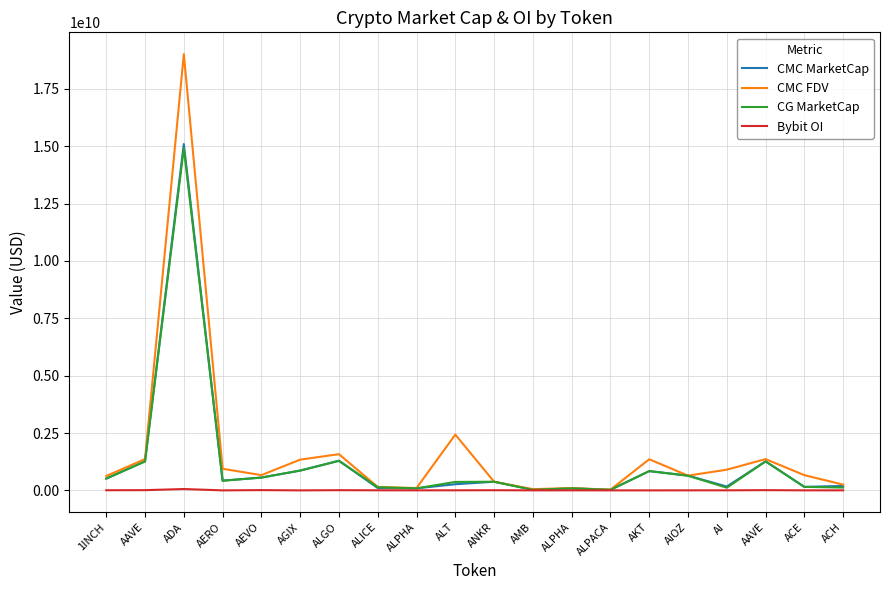

What is the difference between the maximum and minimum values in the CG MarketCap series?

14890189614.0